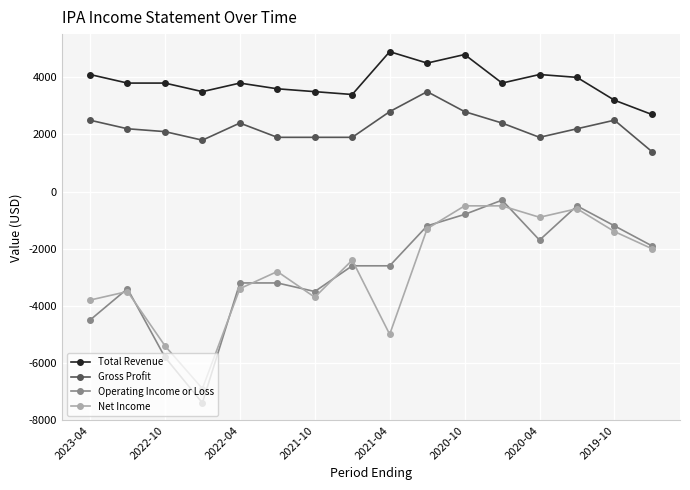

Reading right to left, extract all data points from this chart.

Total Revenue: 2700	3200	4000	4100	3800	4800	4500	4900	3400	3500	3600	3800	3500	3800	3800	4100
Gross Profit: 1400	2500	2200	1900	2400	2800	3500	2800	1900	1900	1900	2400	1800	2100	2200	2500
Operating Income or Loss: -1900	-1200	-500	-1700	-300	-800	-1200	-2600	-2600	-3500	-3200	-3200	-7400	-5800	-3400	-4500
Net Income: -2000	-1400	-600	-900	-500	-500	-1300	-5000	-2400	-3700	-2800	-3400	-6900	-5400	-3500	-3800